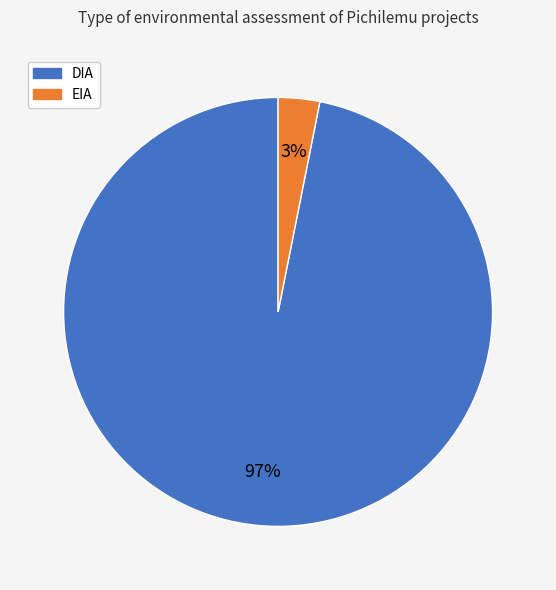

To the nearest percent, what percentage of the pie is DIA?

97%